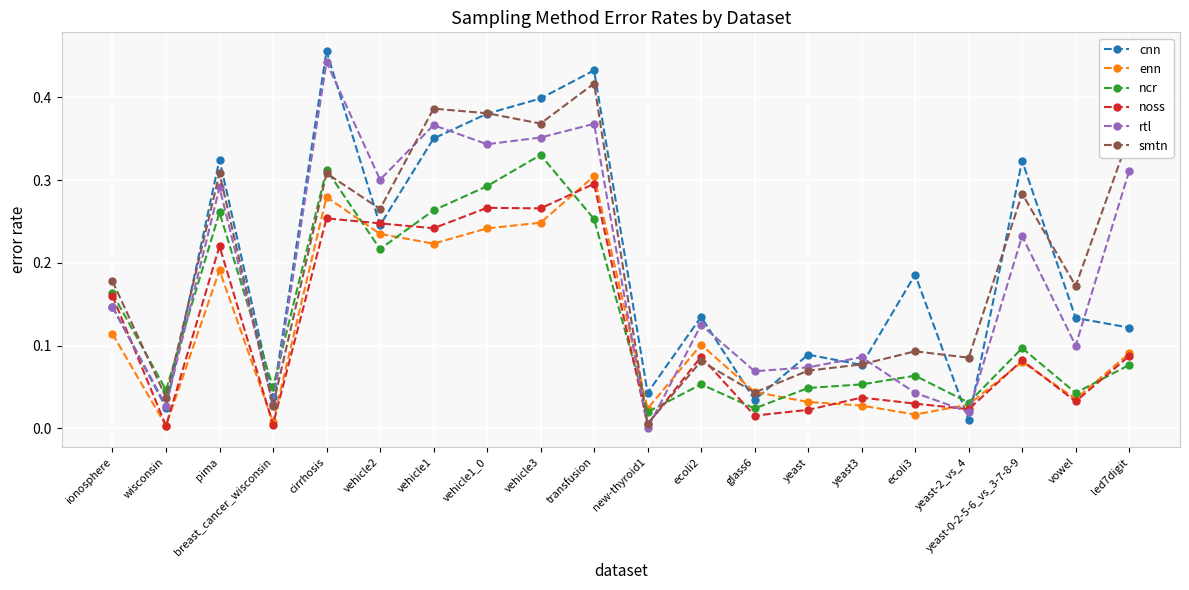

What is the sum of all smtn values?

3.9